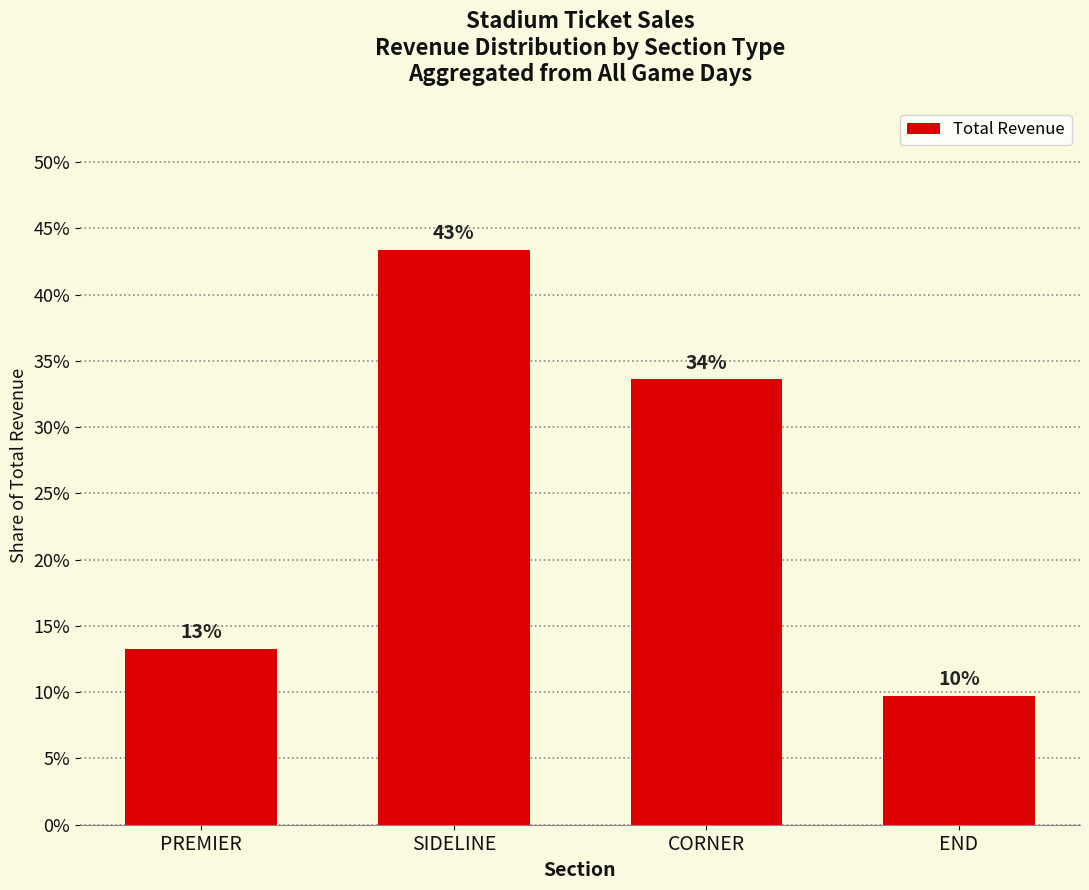

Are the bars horizontal?

No